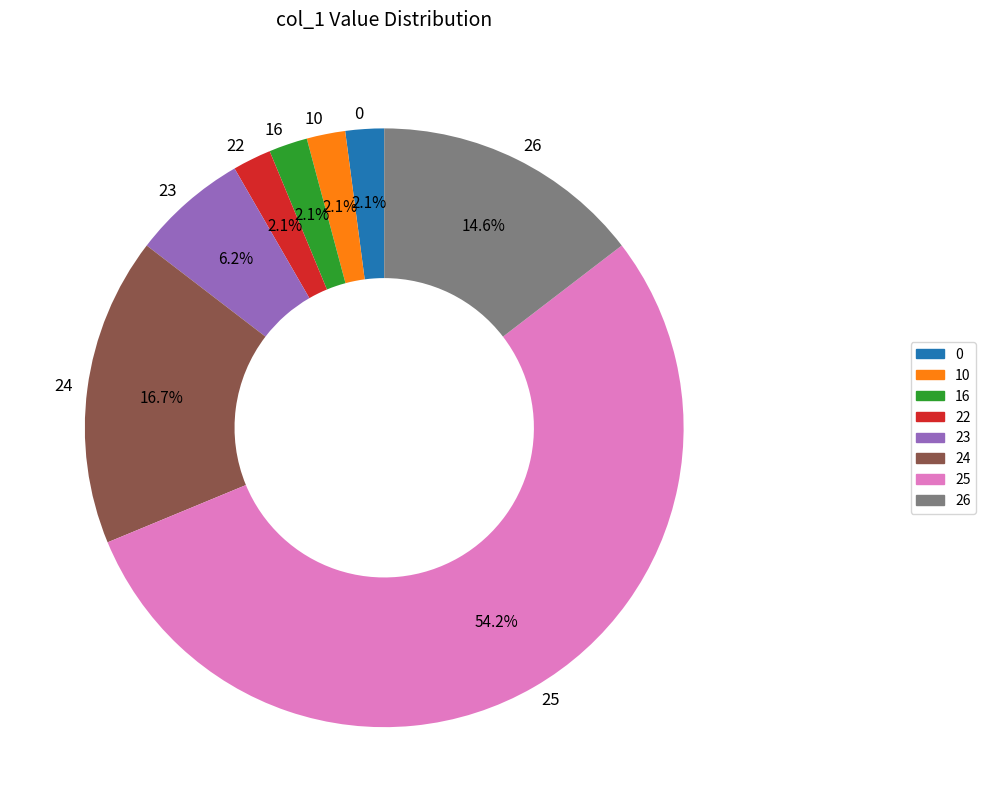

Which category has the biggest portion of the pie?

25